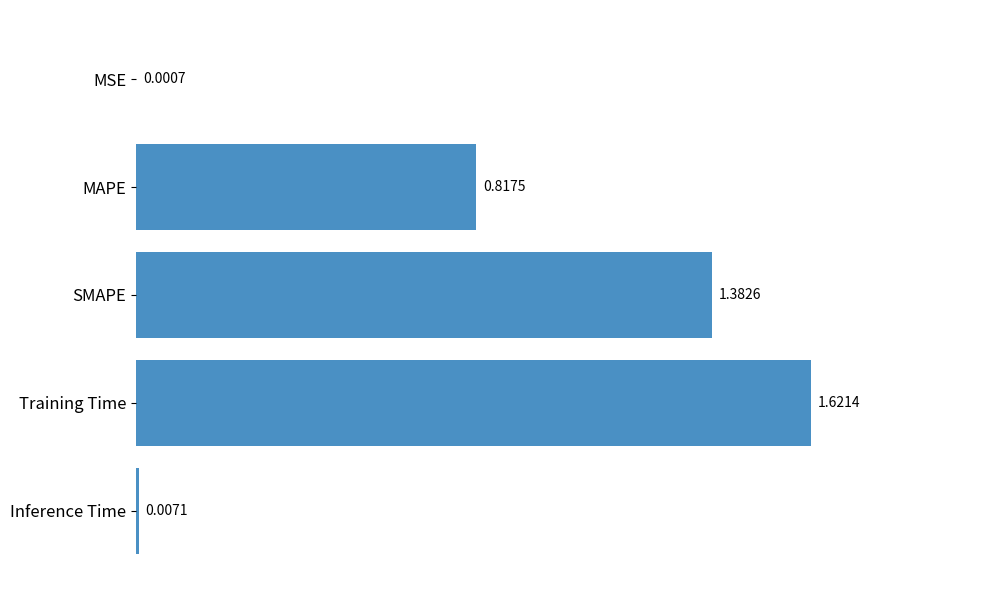

What is the sum of the values at SMAPE and MAPE?

2.2